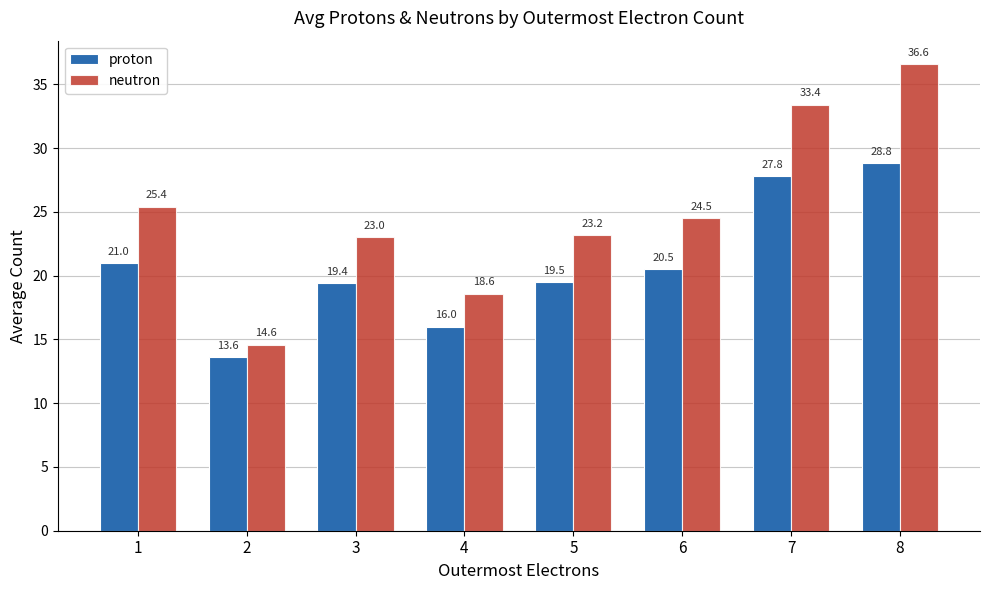

Rank the categories by proton value from lowest to highest.

2, 4, 3, 5, 6, 1, 7, 8